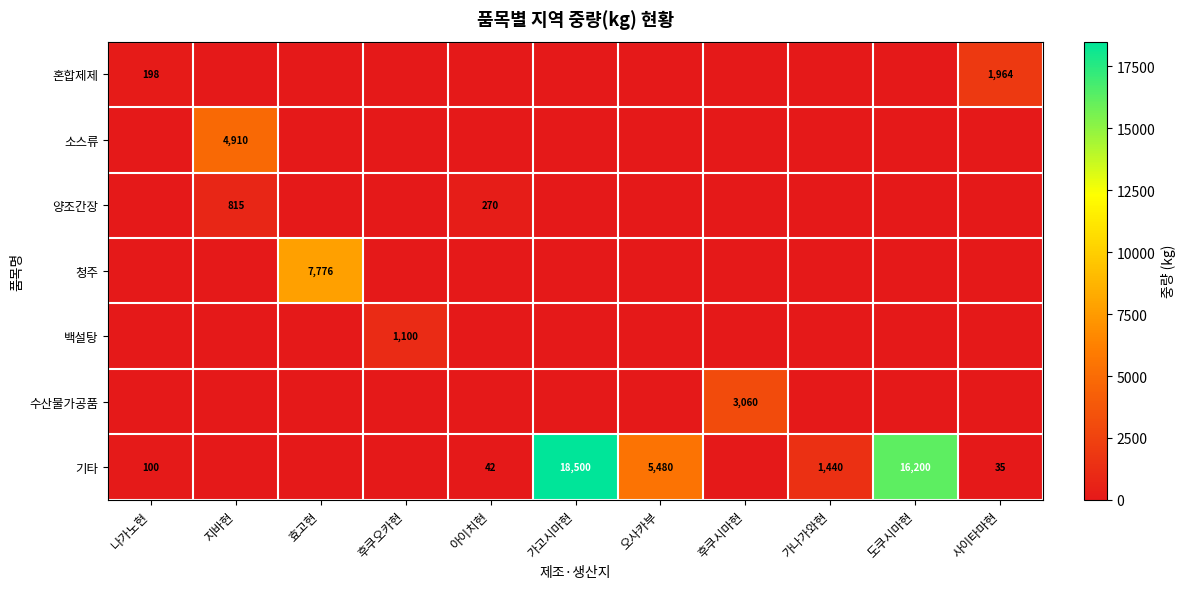

True or false: 양조간장 has a value of 270 at 아이치현.

True